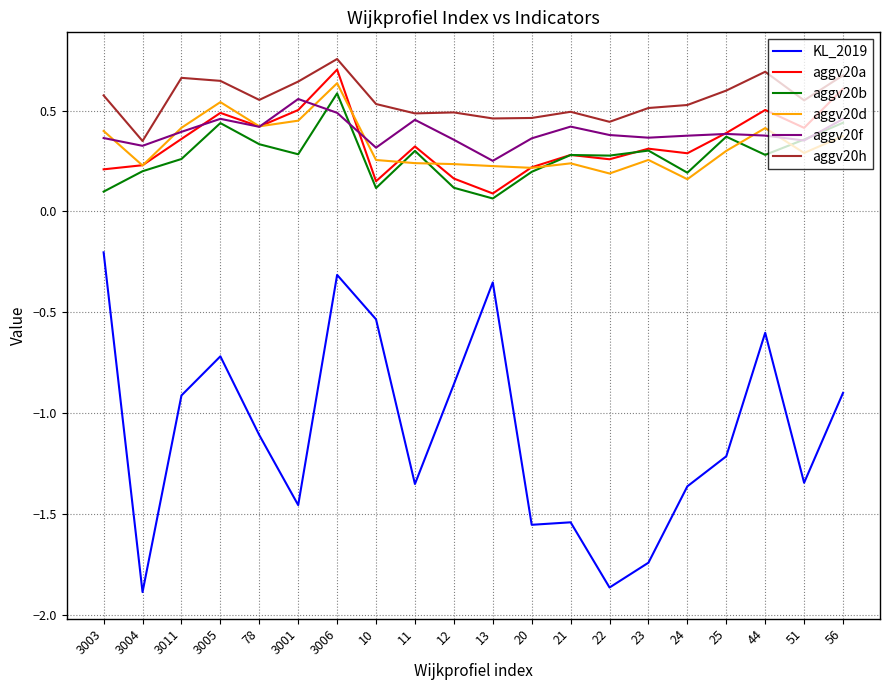

How many aggv20h values are between 0 and 1?

20